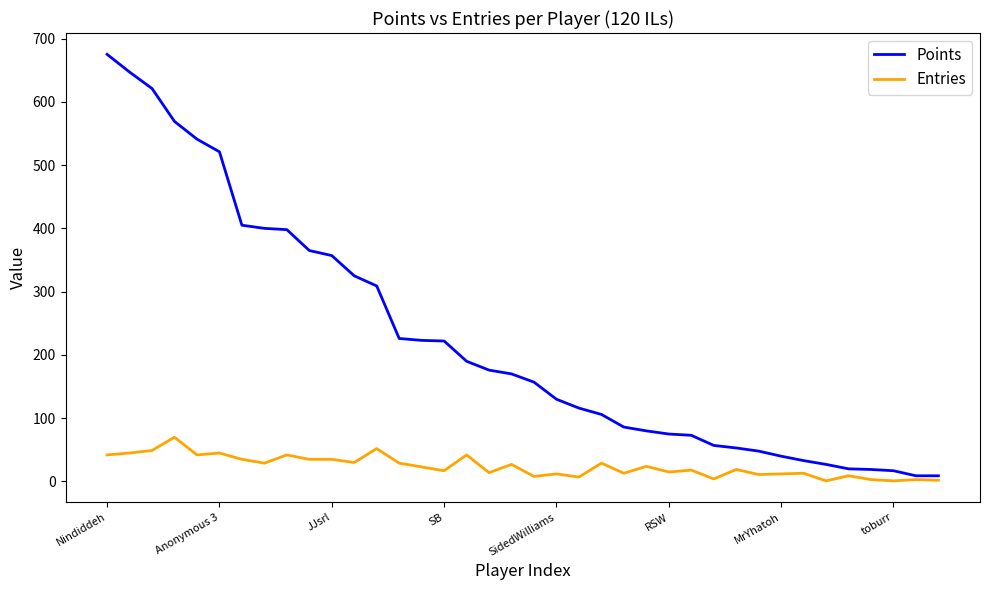

What is the highest value of the Entries series?

70